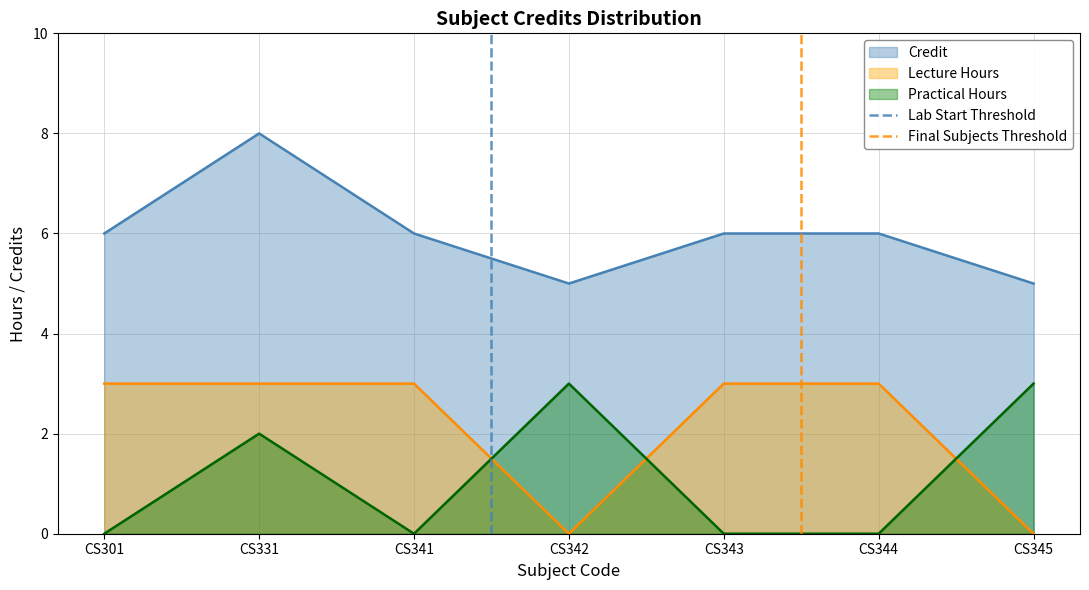

True or false: Practical Hours and Lecture Hours intersect in this chart.

True